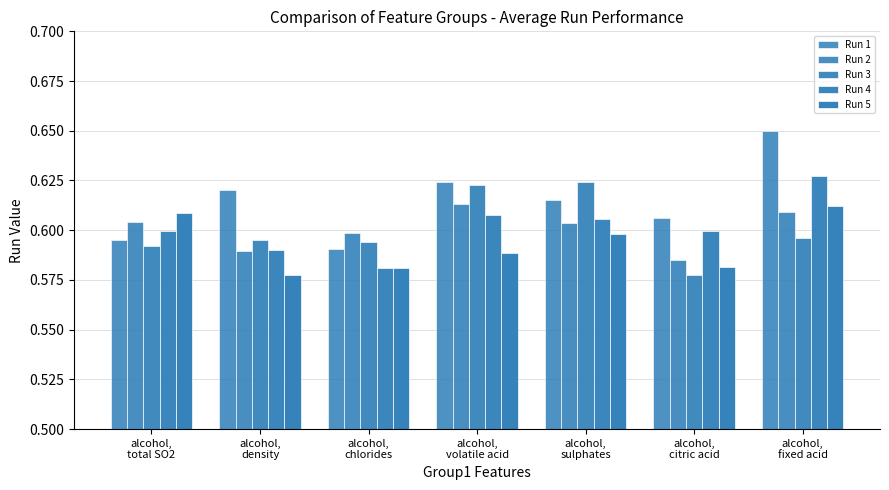

How many bars are there in total?

35